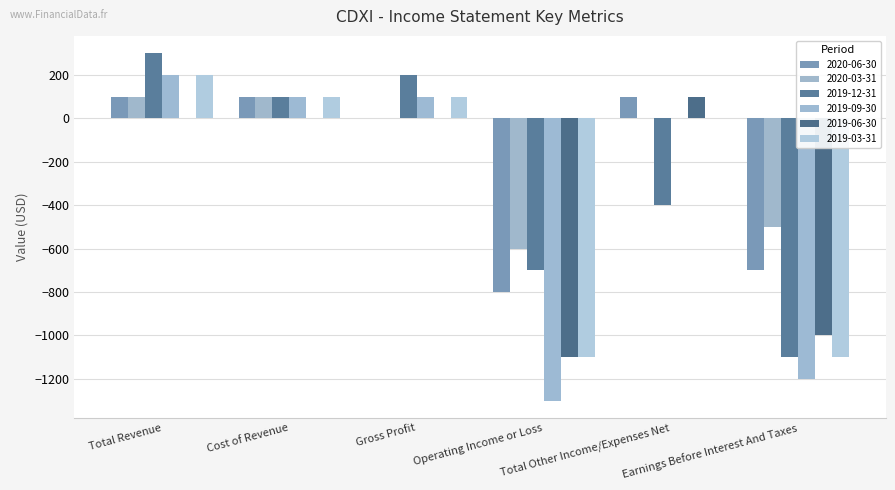

What is the label of the 1st bar from the right?

Earnings Before Interest And Taxes